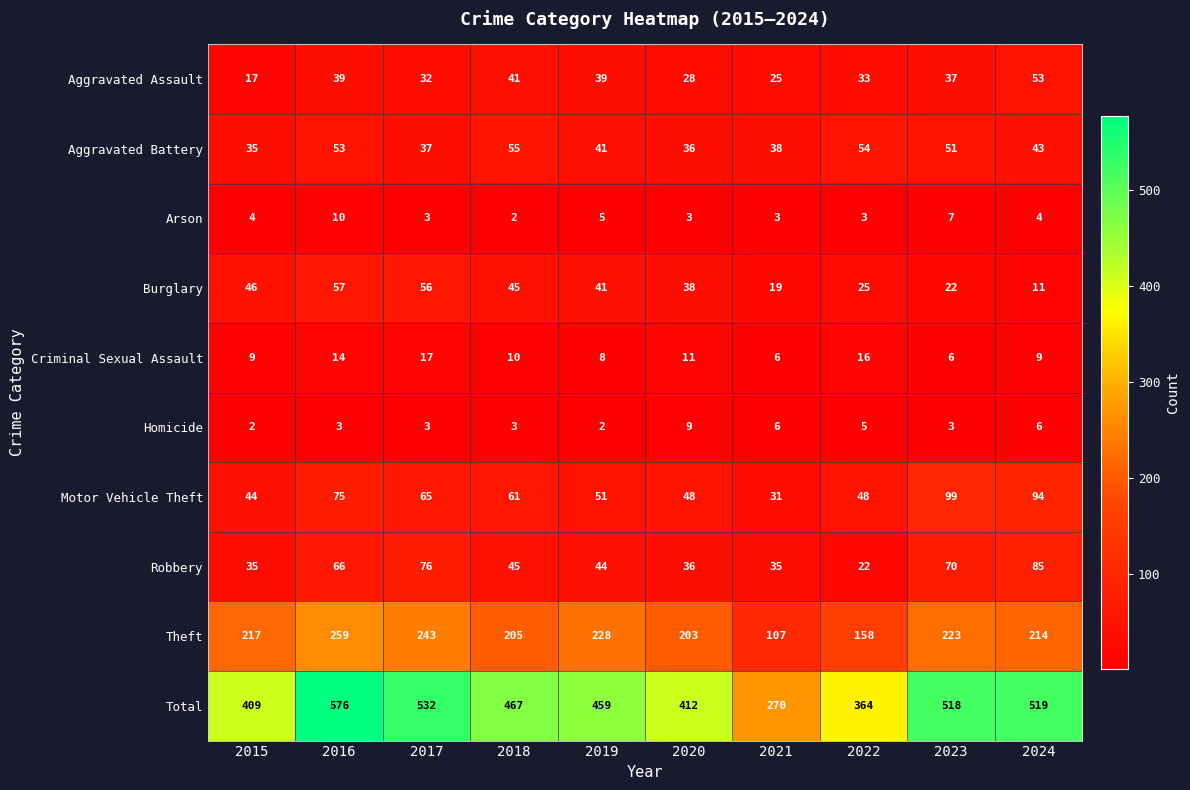

True or false: Burglary has a value of 71 at 2018.

False